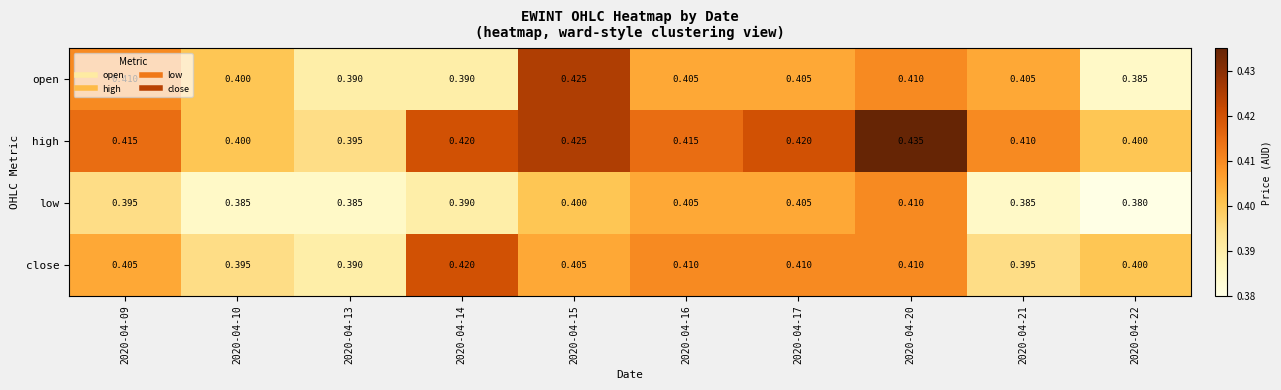

List the series in order of their peak value, lowest first.

low, close, open, high